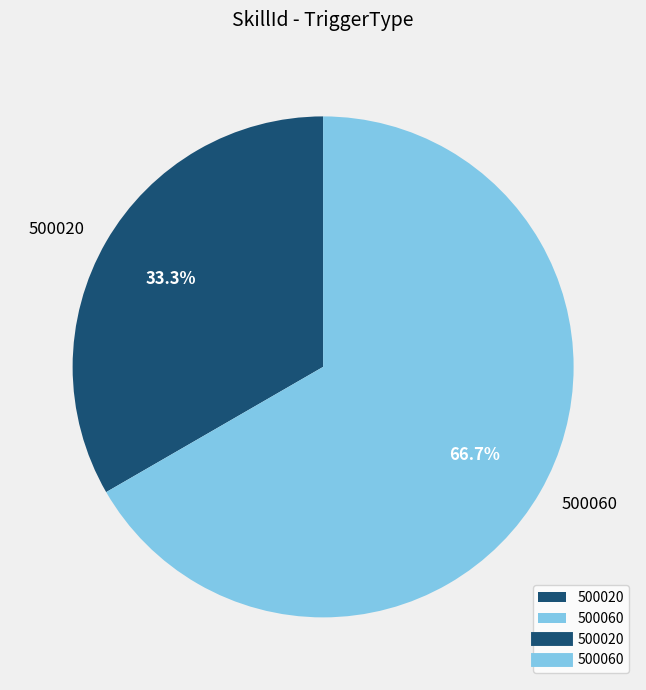

To the nearest percent, what is the difference between the 500020 and 500060 slice percentages?

33%